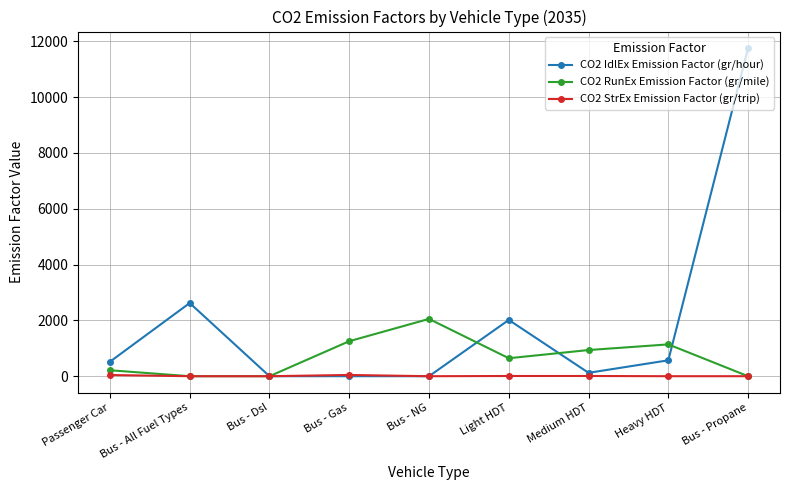

What is the label of the 8th point from the left?

Heavy HDT